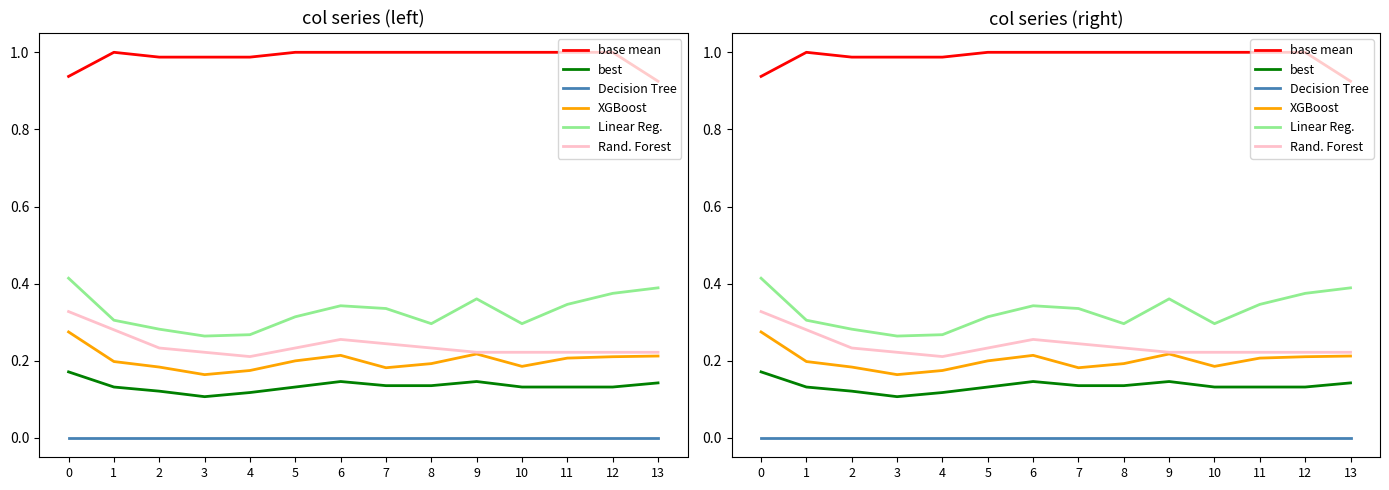

List the series in order of their peak value, lowest first.

Decision Tree, best, XGBoost, Rand. Forest, Linear Reg., base mean